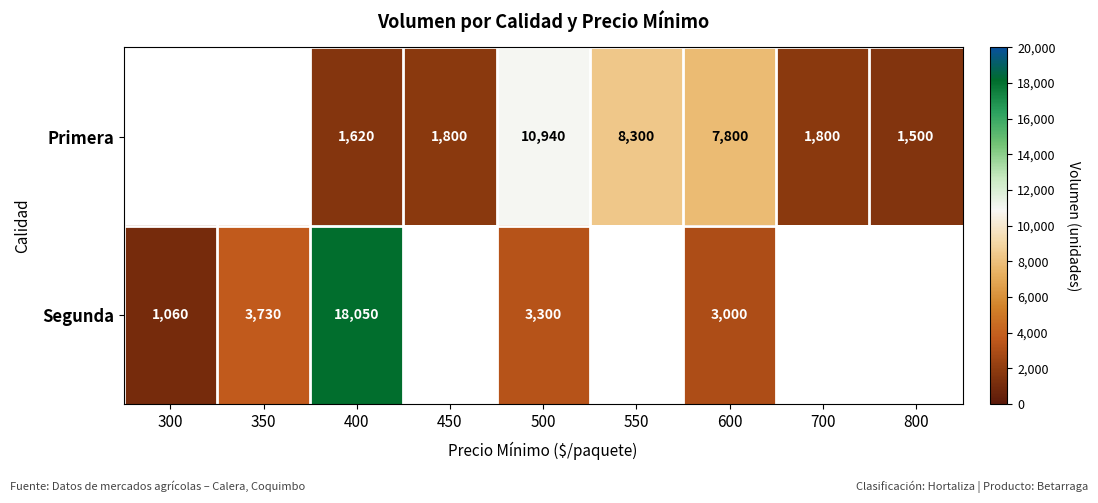

At 400, list the series in order from smallest to largest.

Primera, Segunda